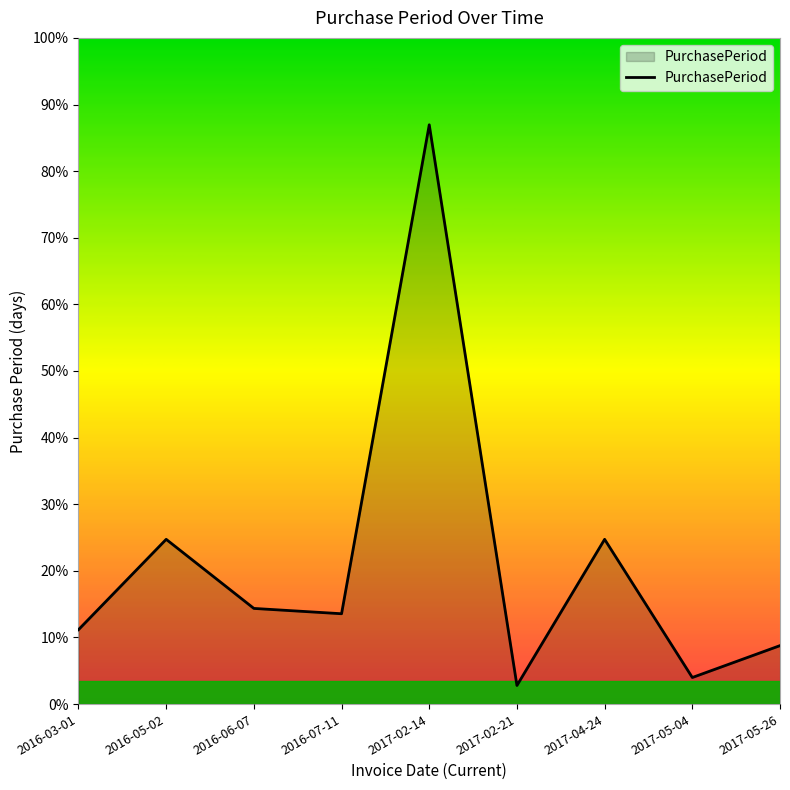

Does the chart display data point markers on the line(s)?

No